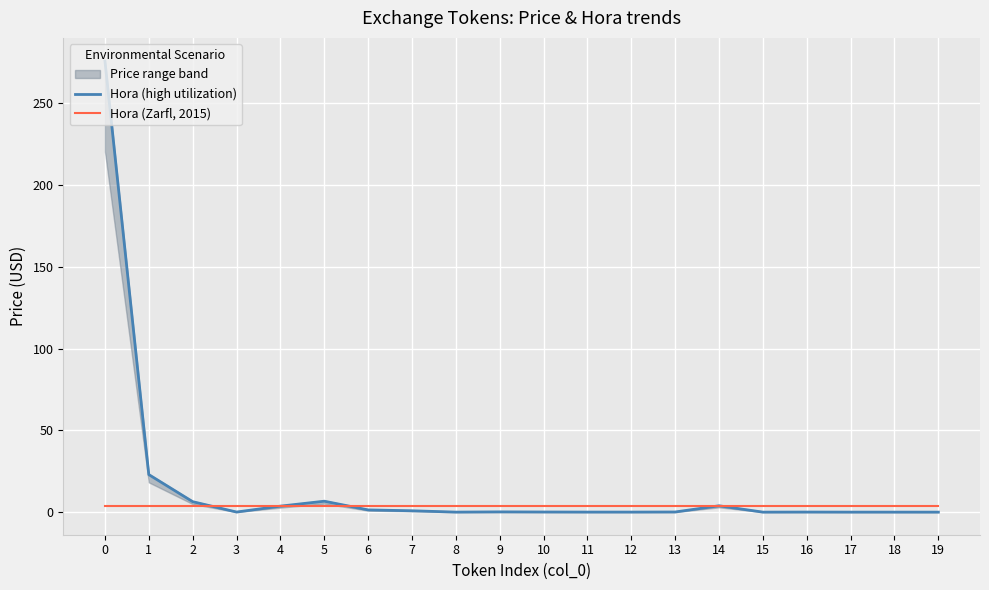

What is the difference between the highest and lowest values at 16?

4.0